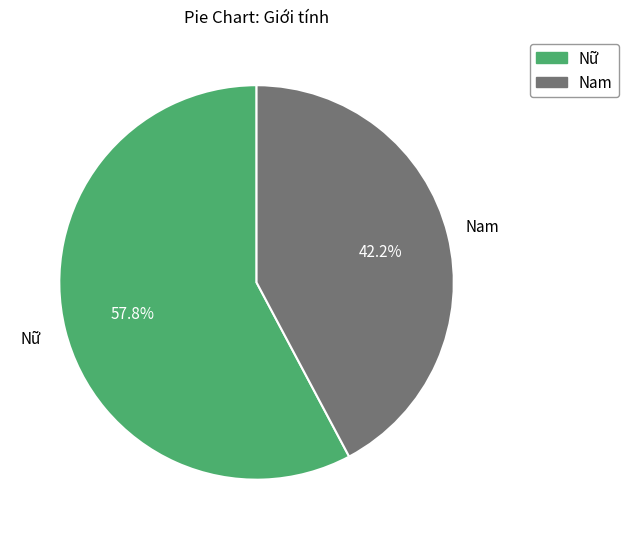

To the nearest percent, what is the combined percentage of Nam and Nữ?

100%